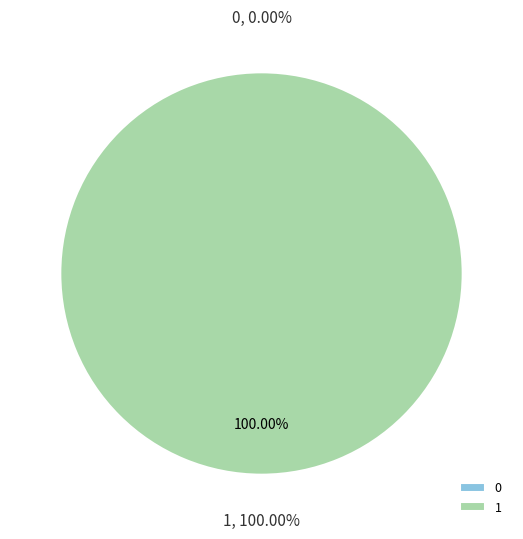

To the nearest percent, what is the average slice percentage?

50%